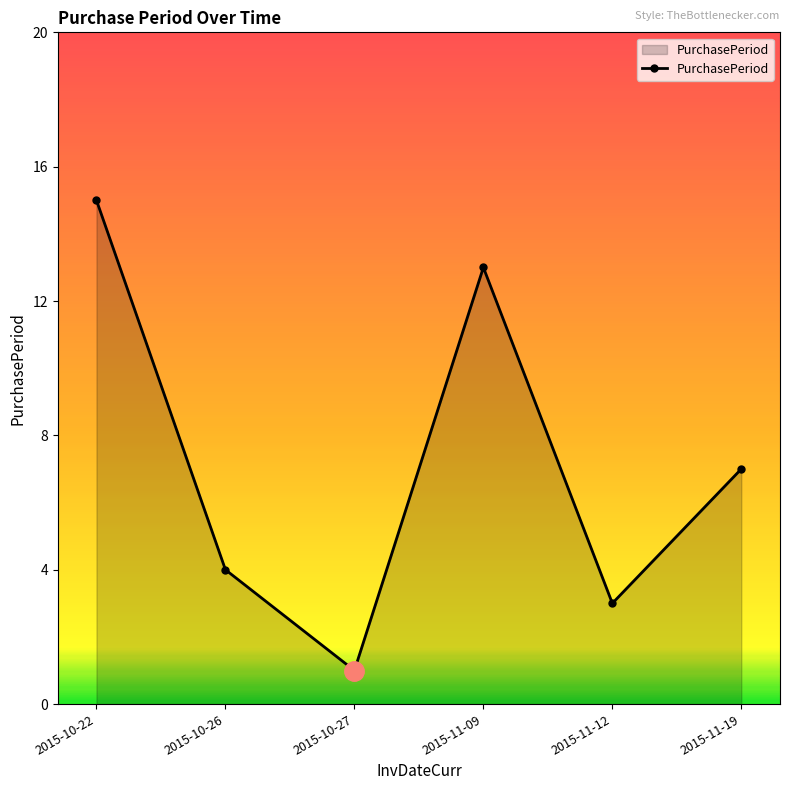

How many data points are less than 7?

3